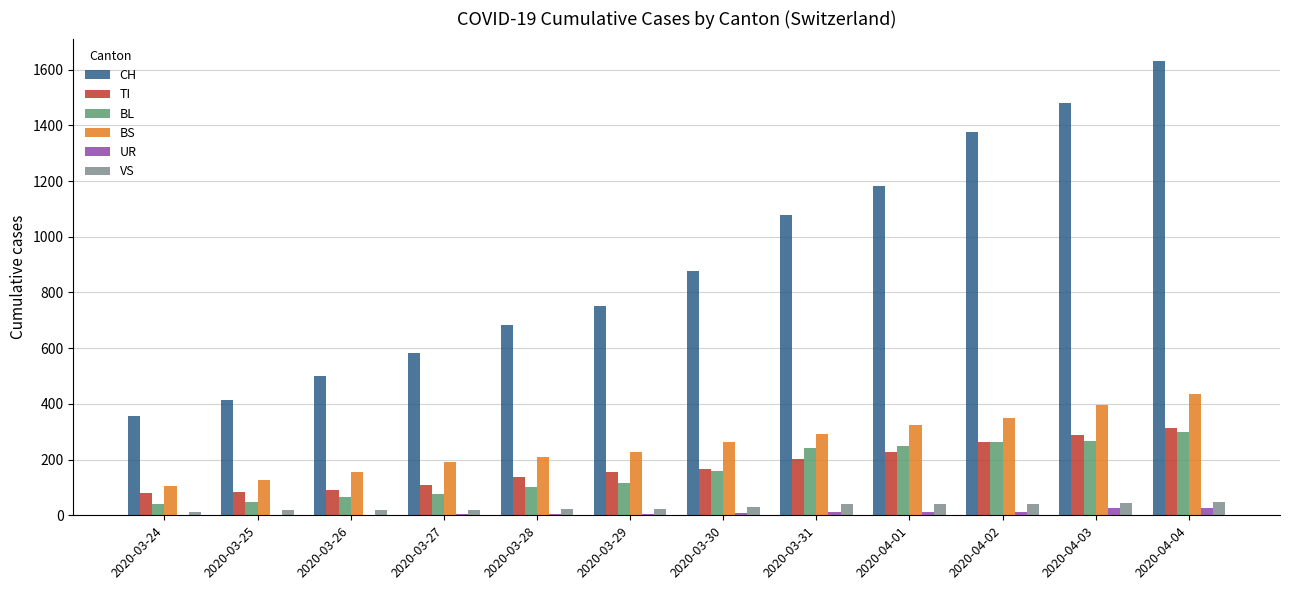

Does the chart contain stacked bars?

No